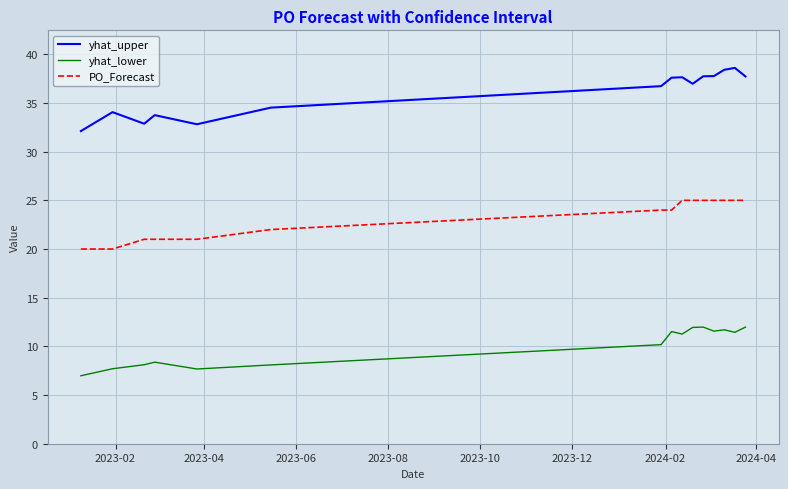

True or false: yhat_upper and PO_Forecast cross at least once.

False